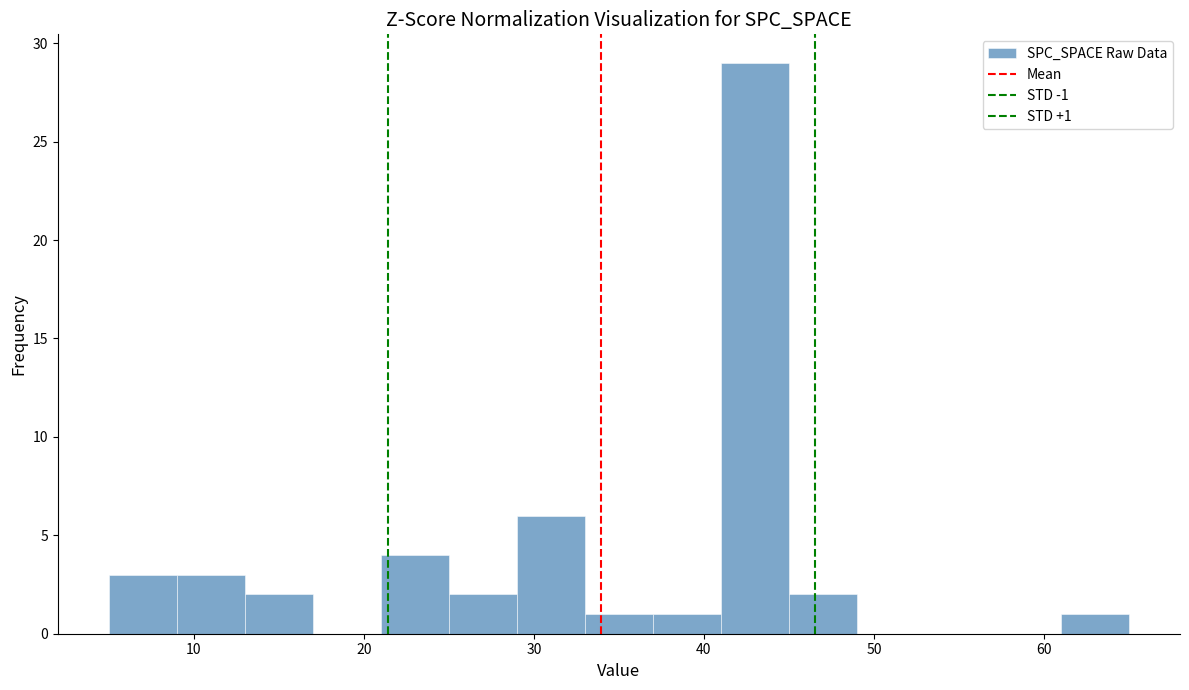

Which range on the x-axis has the tallest bar?

41 to 45